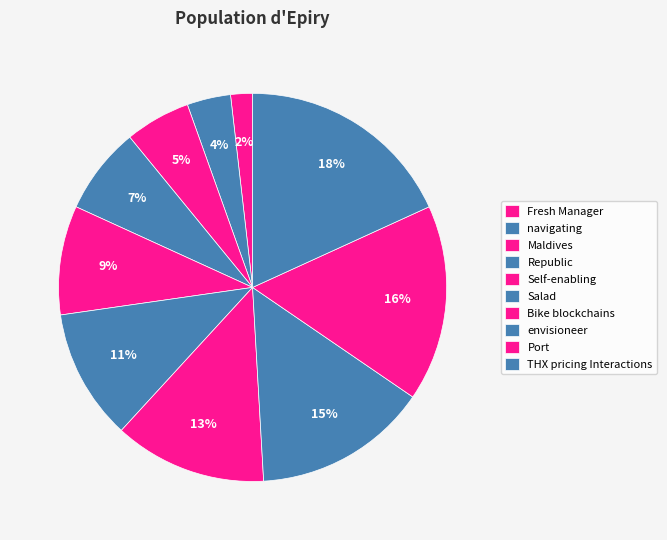

How many segments does this pie chart have?

10